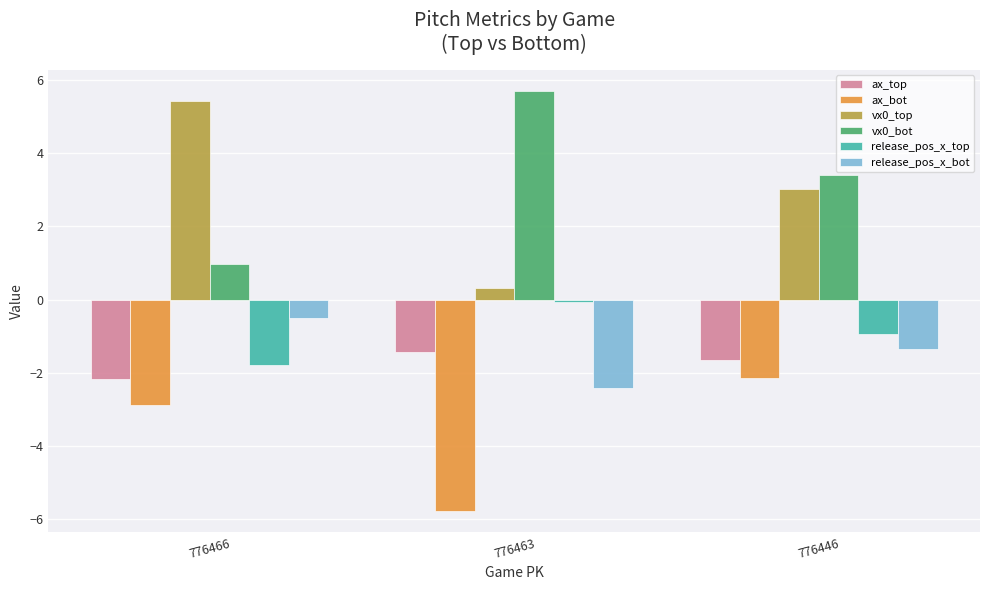

Reading left to right, list all the values displayed in this chart.

ax_top: 776466=-2.2	776463=-1.4	776446=-1.7
ax_bot: 776466=-2.9	776463=-5.8	776446=-2.1
vx0_top: 776466=5.4	776463=0.3	776446=3.0
vx0_bot: 776466=1.0	776463=5.7	776446=3.4
release_pos_x_top: 776466=-1.8	776463=-0.1	776446=-0.9
release_pos_x_bot: 776466=-0.5	776463=-2.4	776446=-1.3